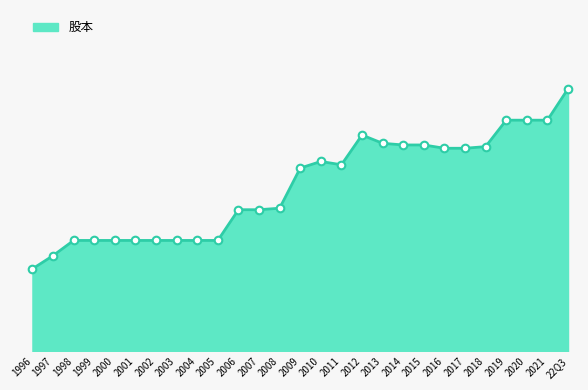

Approximately how many times larger is the value at 2000 compared to 1998?

1.0